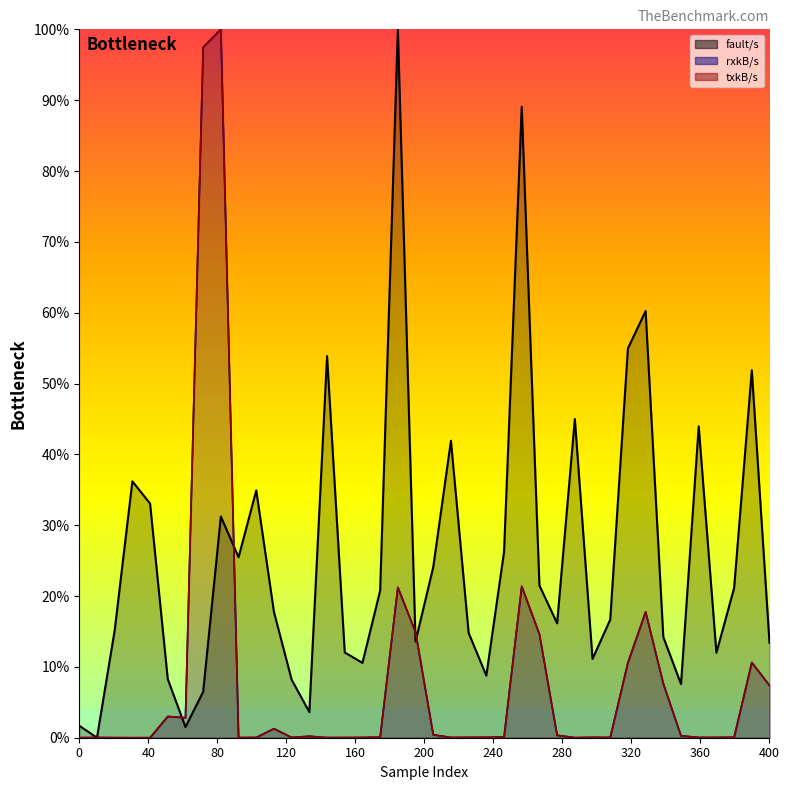

The rxkB/s series shows 0.0 at 21. True or false?

False